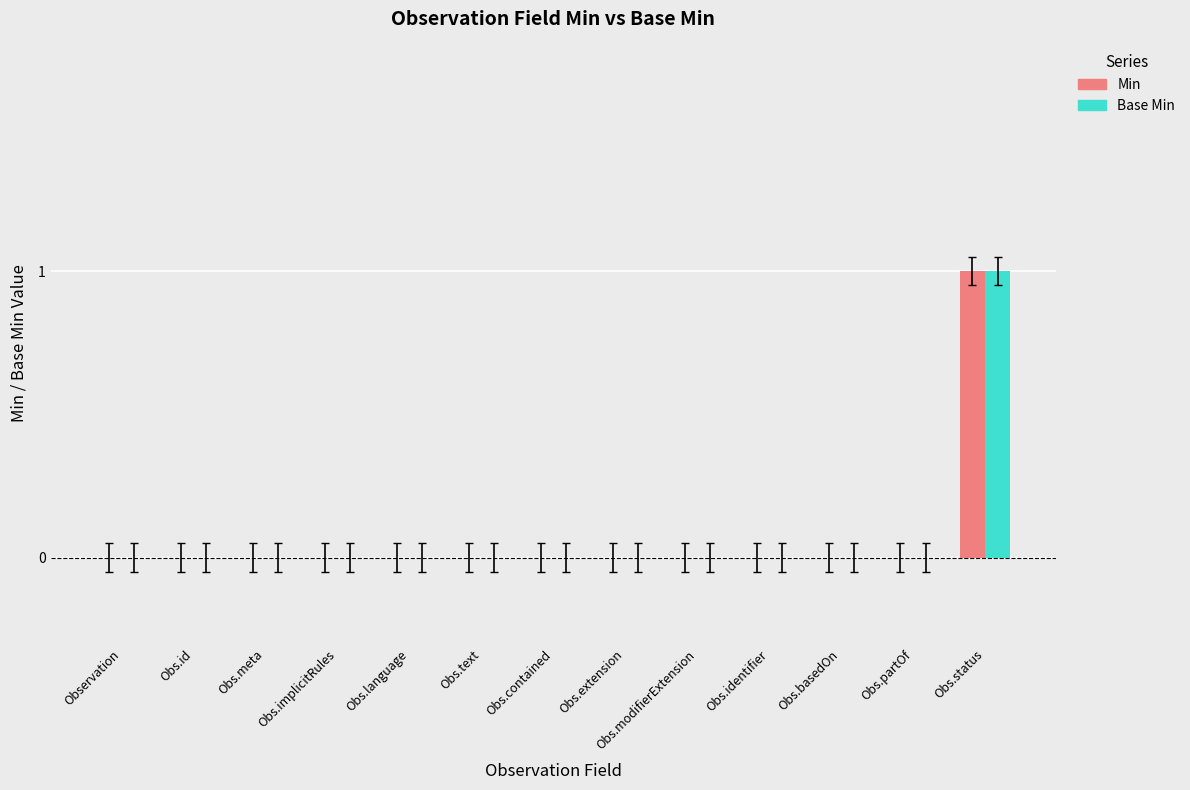

The value of Min at Obs.extension is 0. True or false?

True